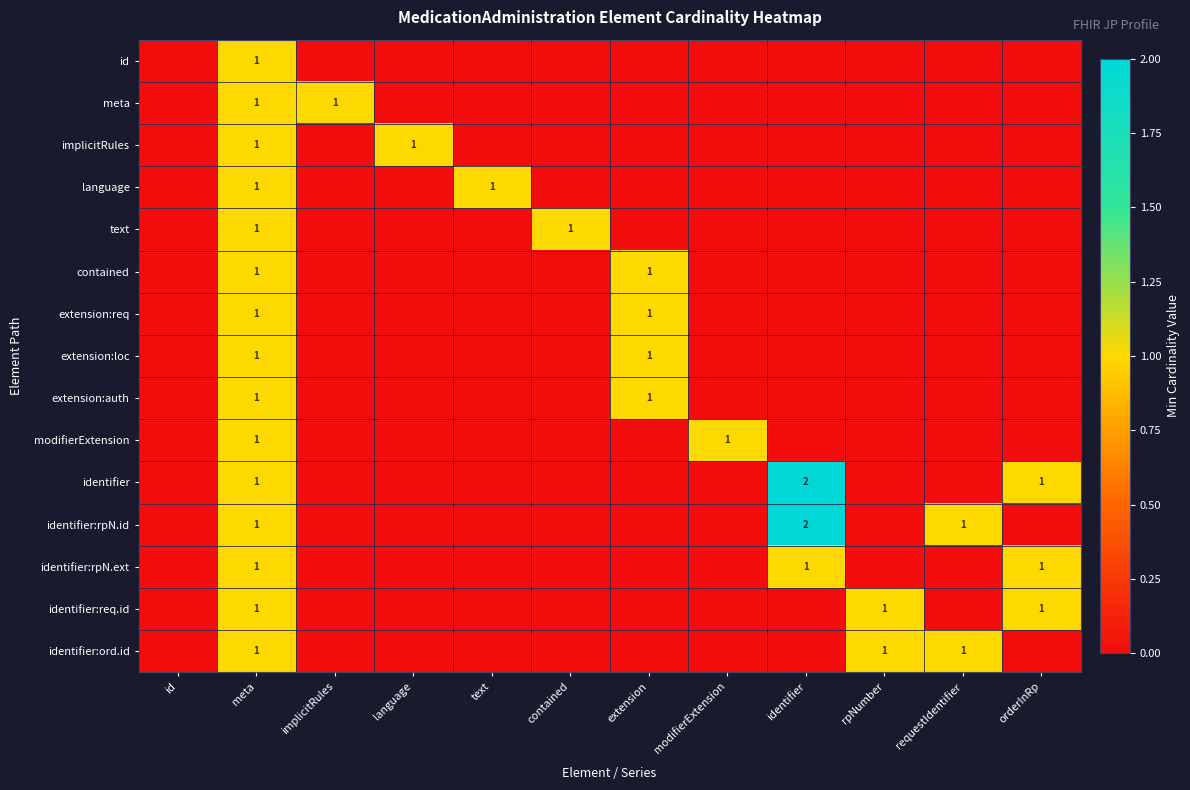

Is it true that language equals 1 at text?

True